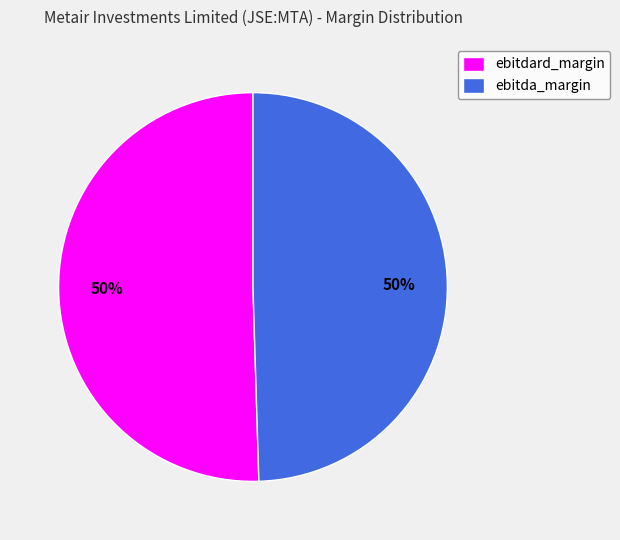

Is the sum of ebitda_margin and ebitdard_margin greater than half?

Yes